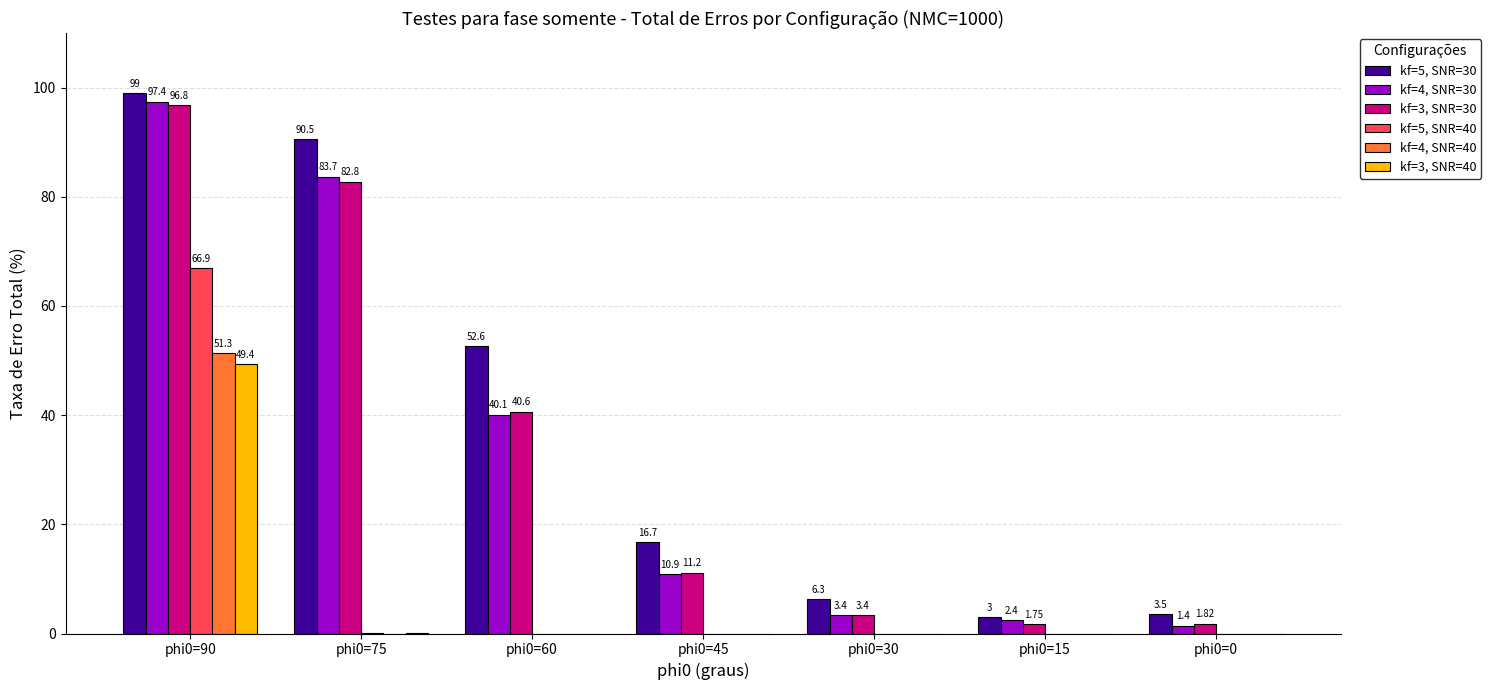

Are the bars horizontal?

No